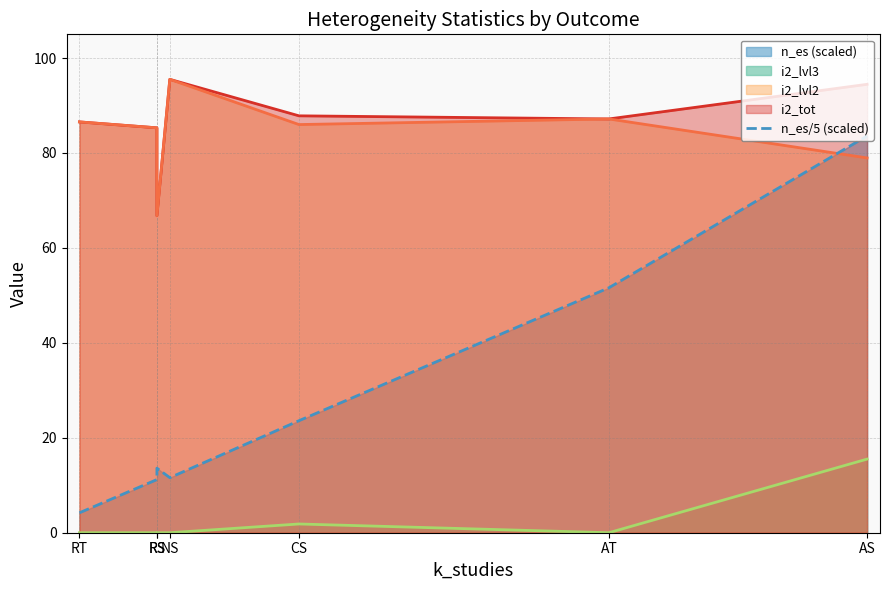

List the labels in order of value, largest first.

AS, AT, CS, RS, NS, RS, RT